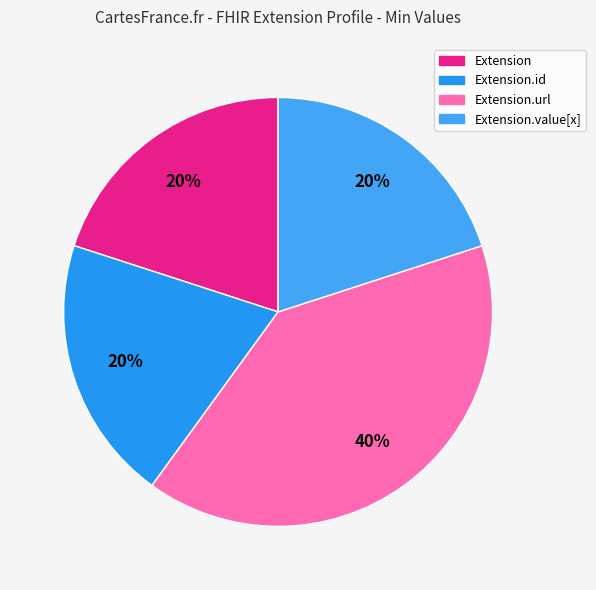

What is the smallest slice in the pie chart?

Extension